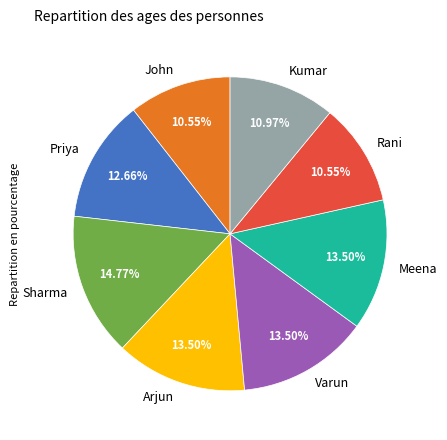

Does Kumar represent more than half of the total?

No